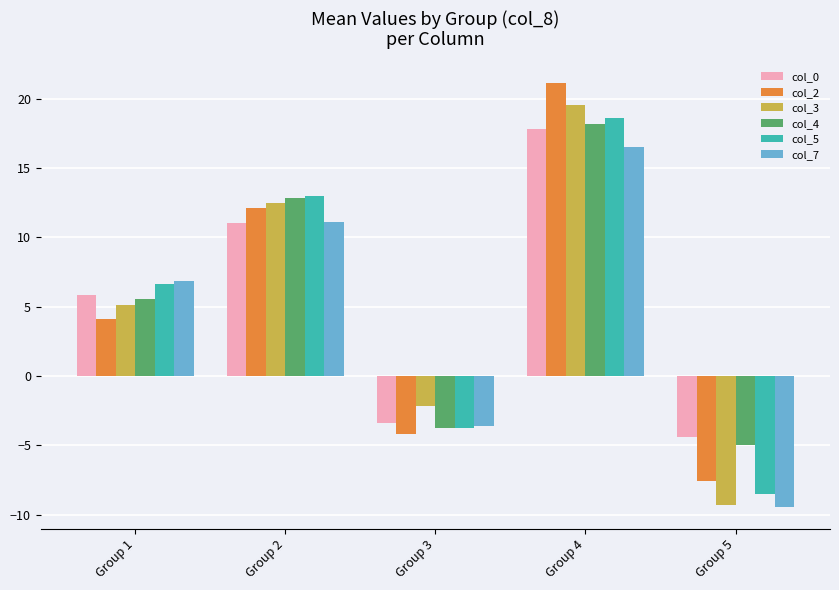

How many values in col_2 are above zero?

3